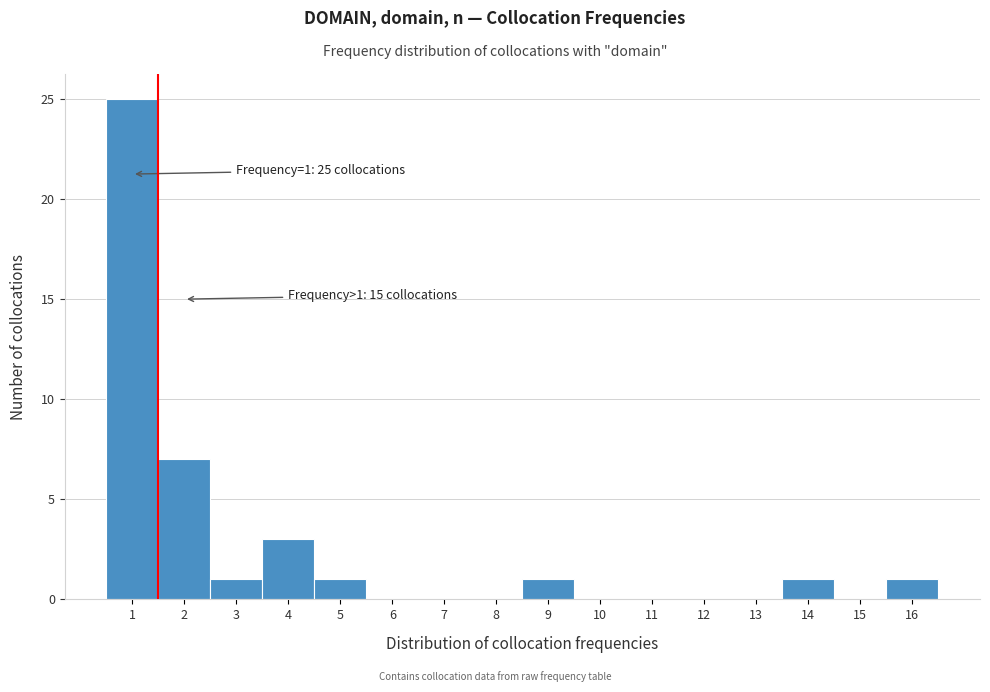

Reading left to right, extract all data points from this chart.

1=25	2=7	3=1	4=3	5=1	6=0	7=0	8=0	9=1	10=0	11=0	12=0	13=0	14=1	15=0	16=1